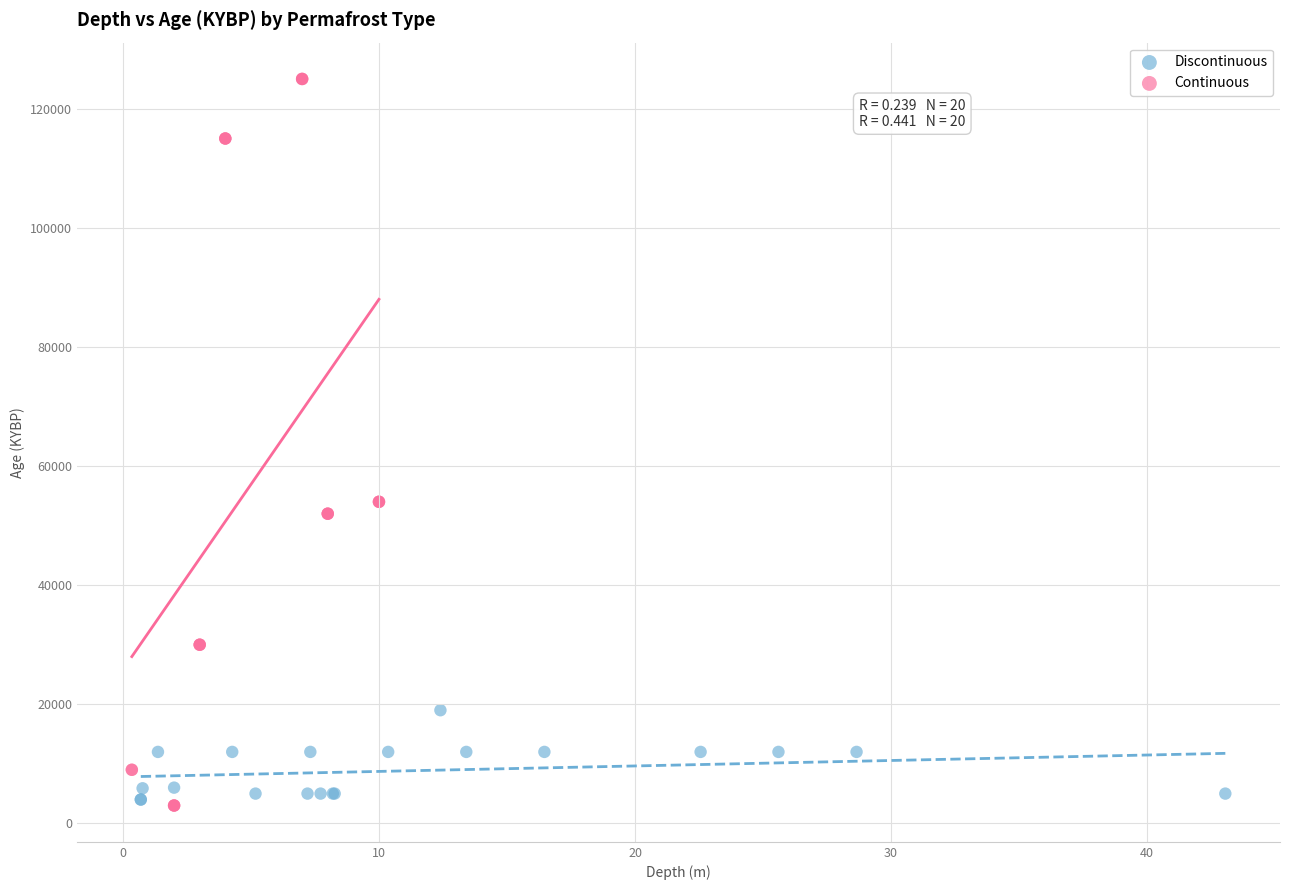

Which series contains the highest Y value?

Continuous